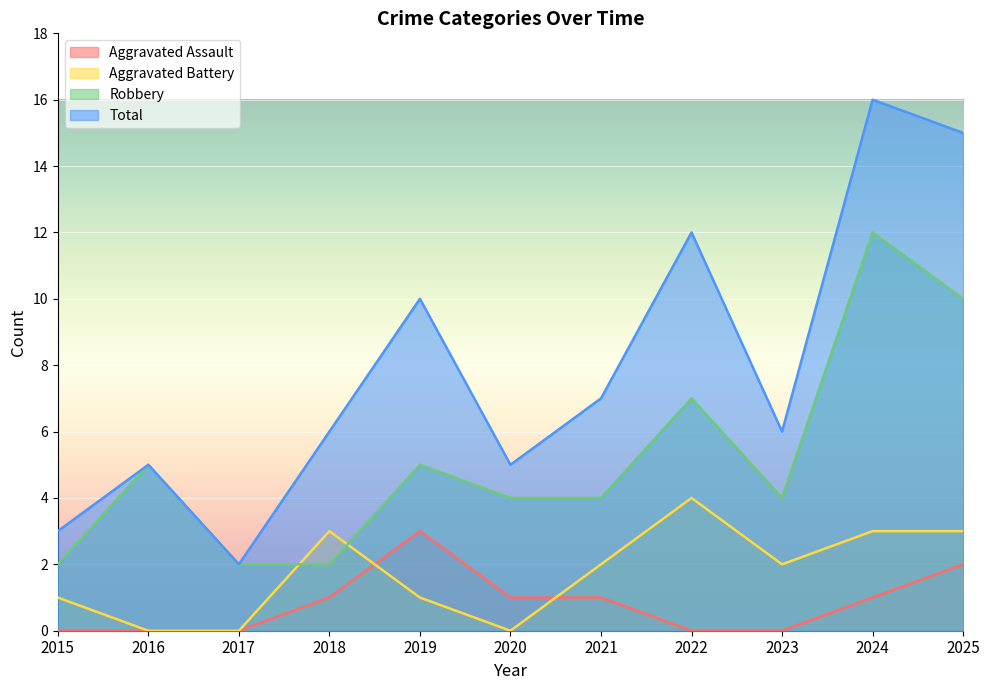

Where does the Total series first go above 6?

2019